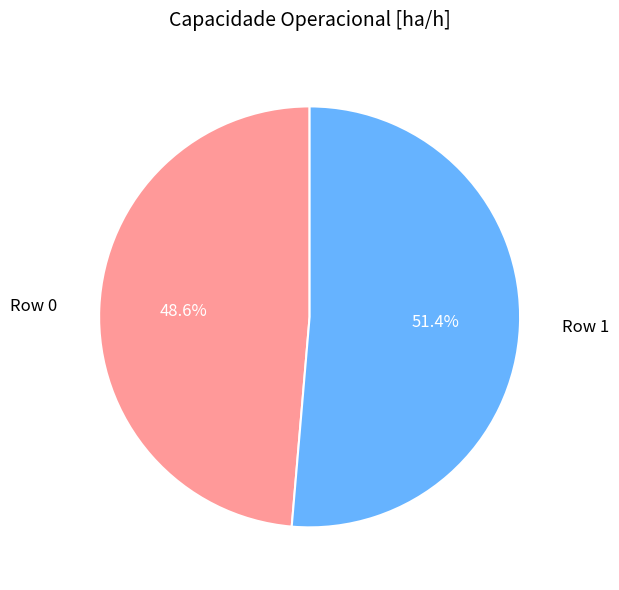

Does any single category account for the majority?

Yes